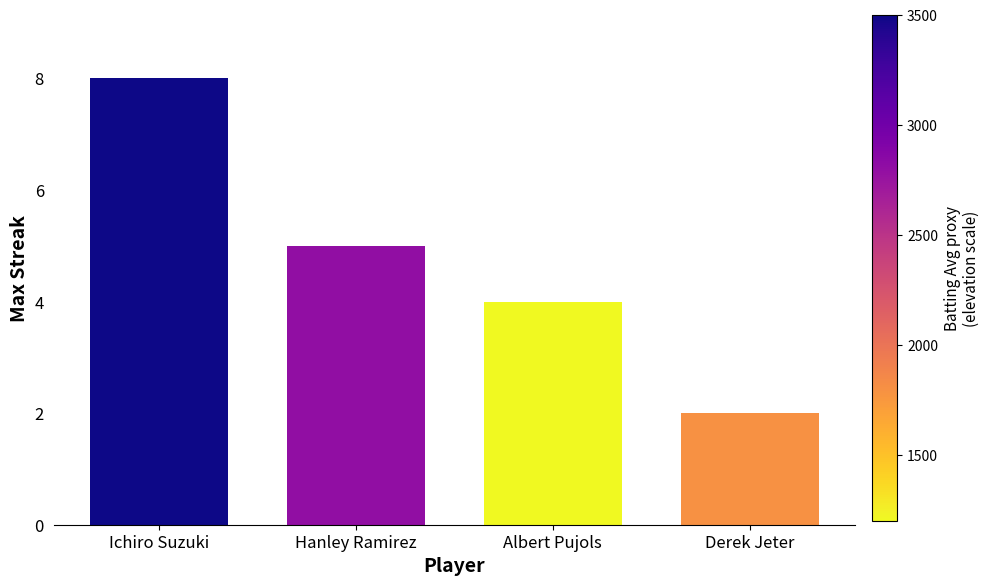

What is the average value?

5